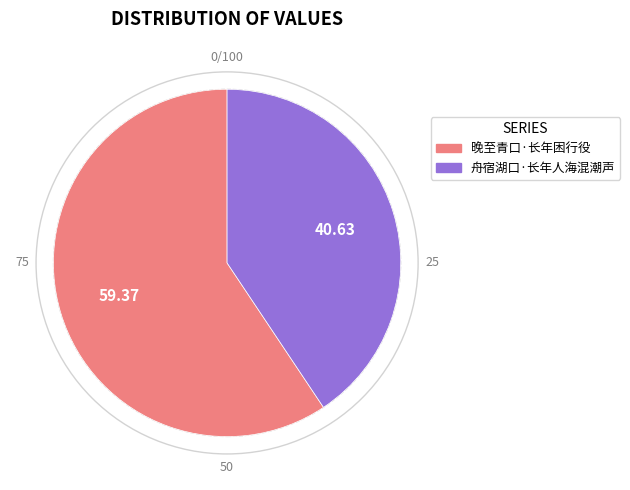

Does 舟宿湖口·长年人海混潮声 account for over 50% of the chart?

No